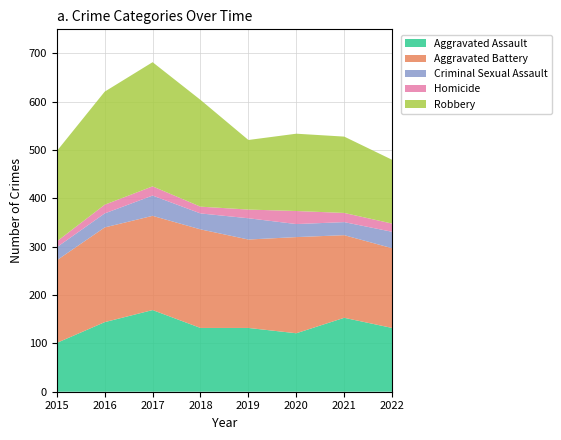

Reading left to right, what are all the values shown in this chart?

Aggravated Assault: 101	144	169	132	132	121	153	132
Aggravated Battery: 171	196	195	204	183	199	171	165
Criminal Sexual Assault: 27	29	42	33	44	27	27	34
Homicide: 12	18	19	14	18	27	19	17
Robbery: 187	234	257	221	144	160	158	132